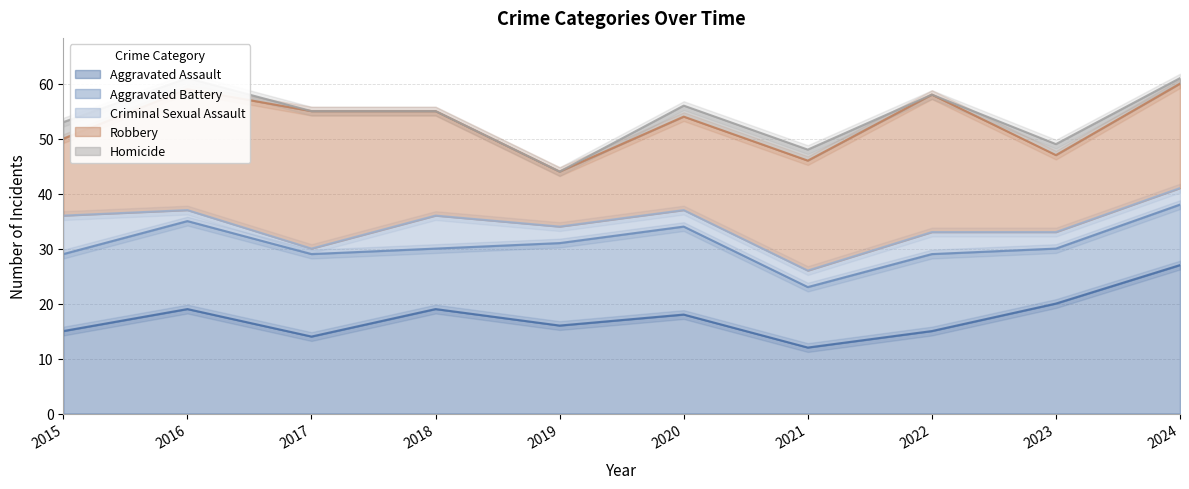

What is the sum of all Homicide values?

12